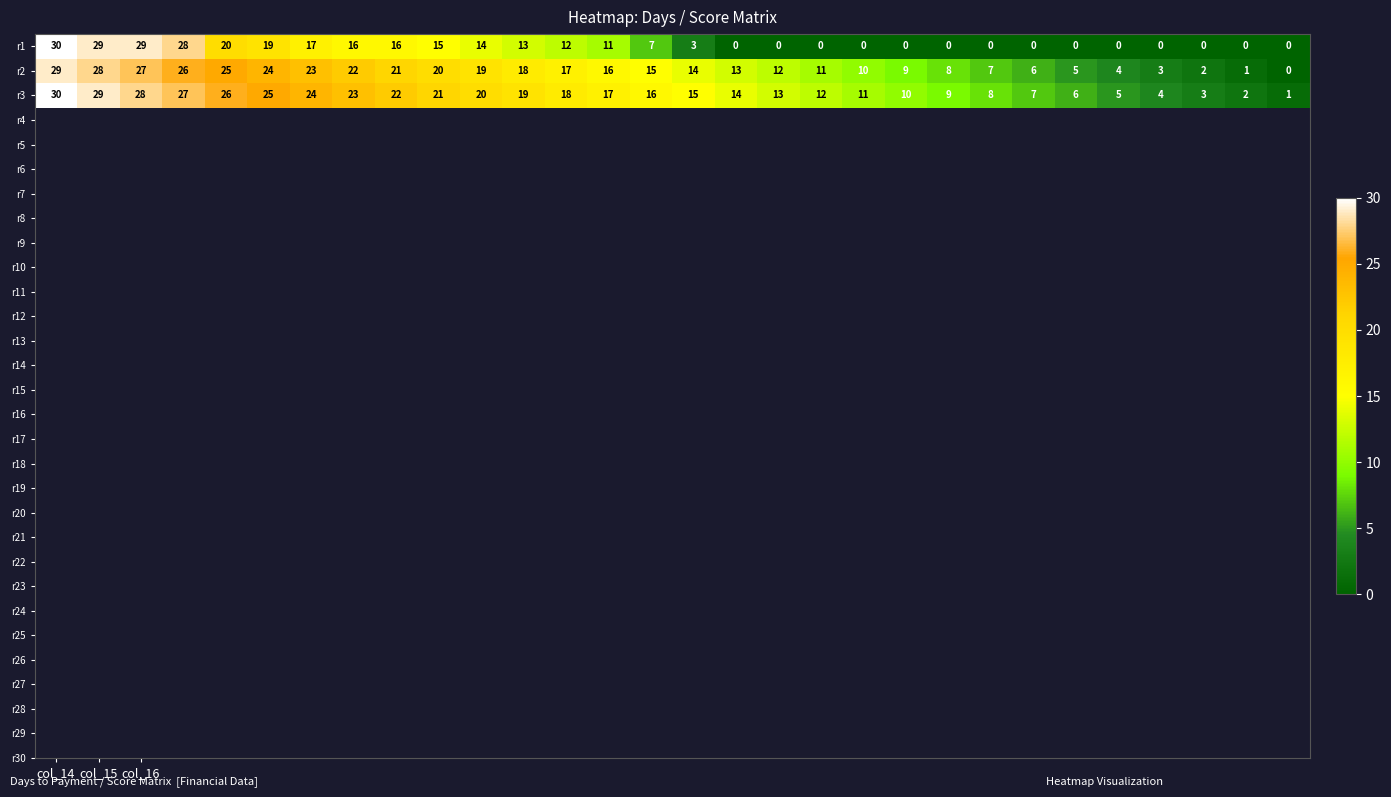

List the series in order of their overall mean, lowest first.

r1, r2, r3